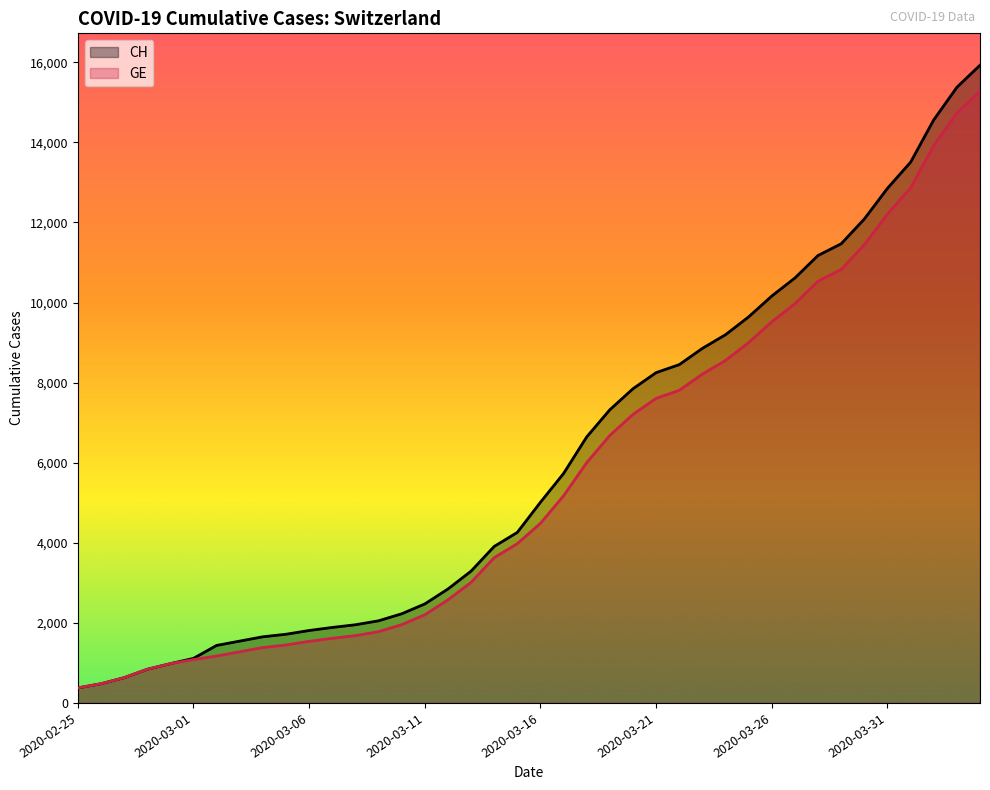

Which category has the lowest value across all series?

2020-02-25